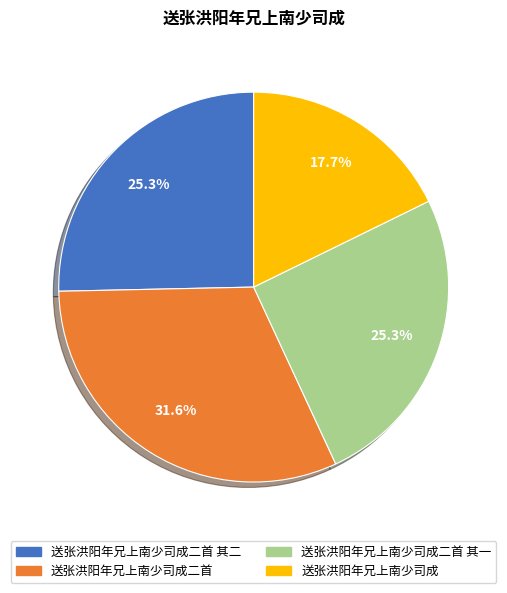

What is the largest slice in the pie chart?

送张洪阳年兄上南少司成二首